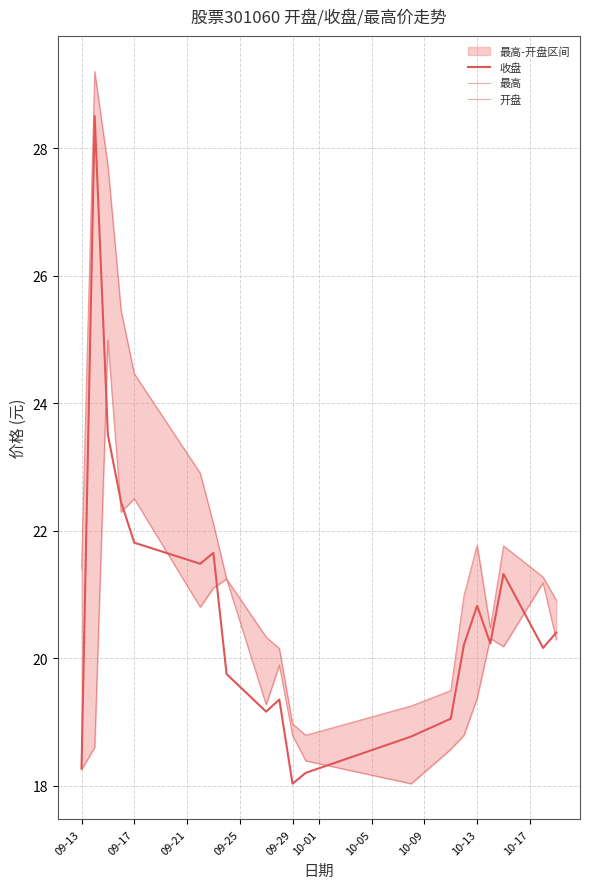

Rank the series by their average value, from highest to lowest.

最高, 收盘, 开盘